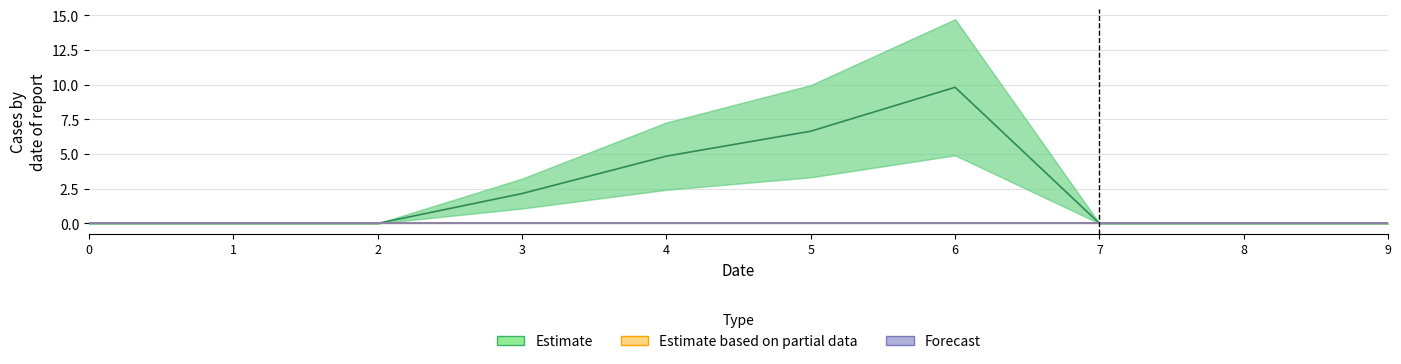

How many lines are shown in the chart?

3